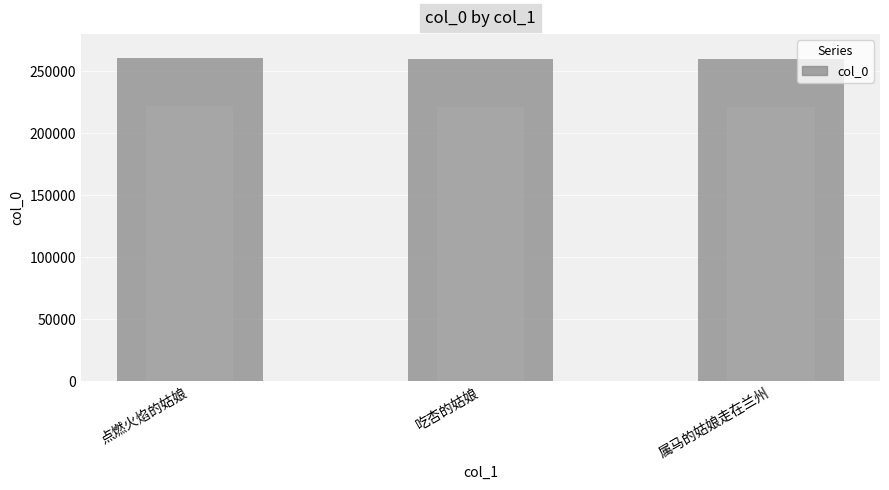

What is the sum of the values at 点燃火焰的姑娘 and 属马的姑娘走在兰州?

520741